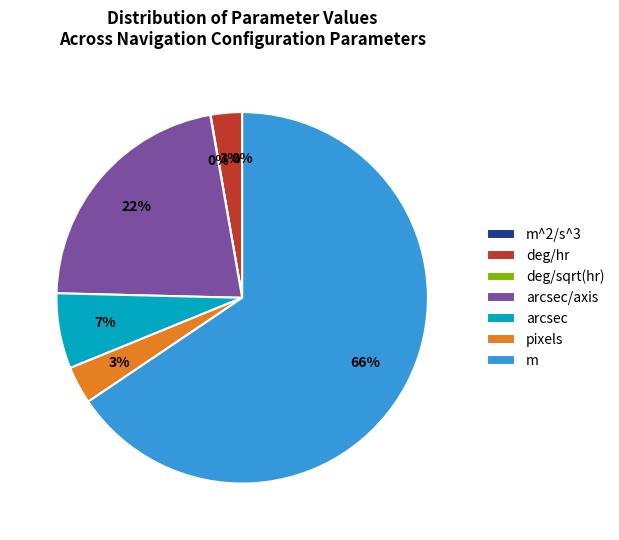

Does any single category account for the majority?

Yes